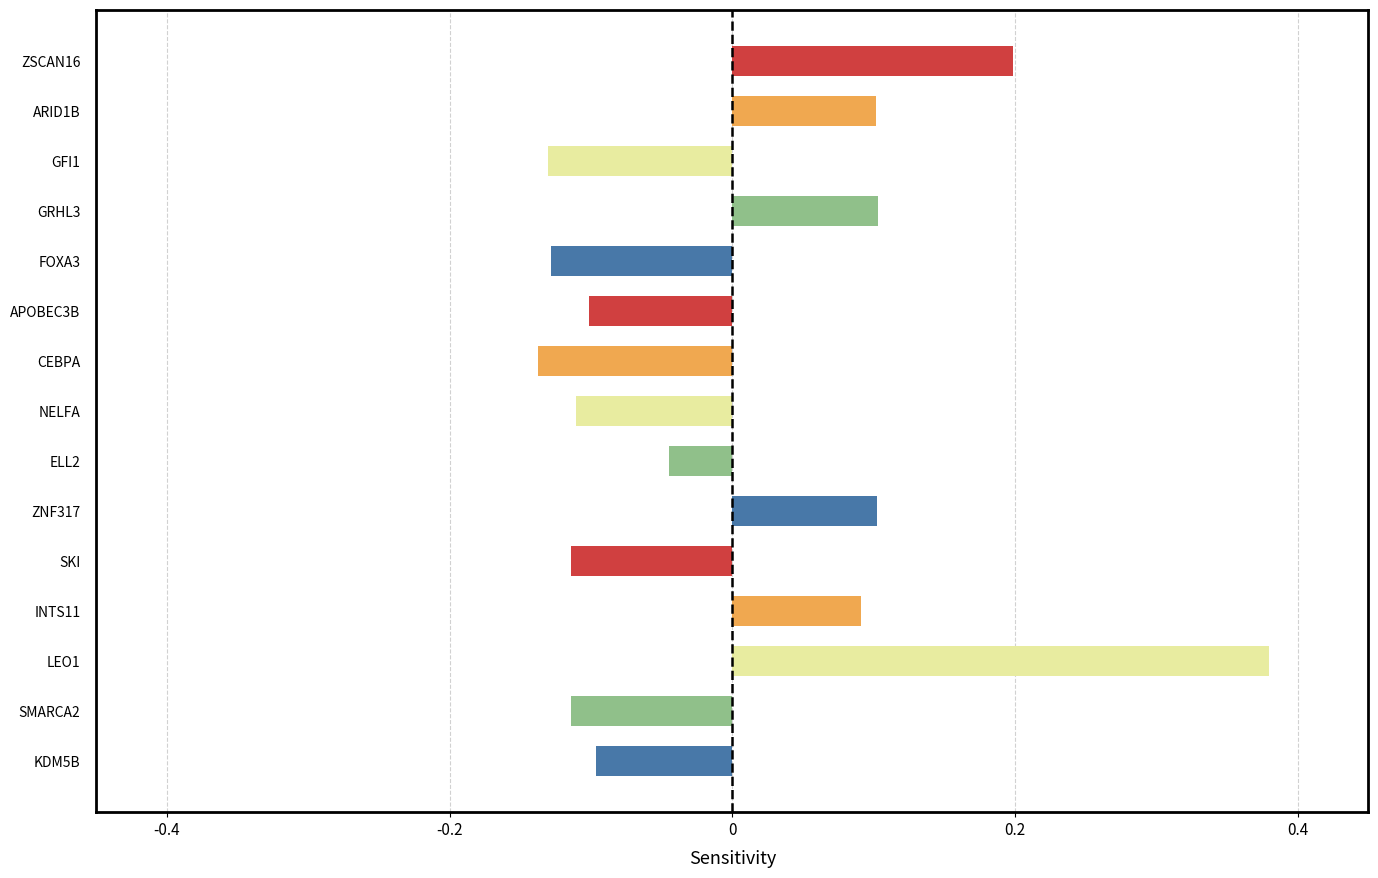

How many values are below zero?

9